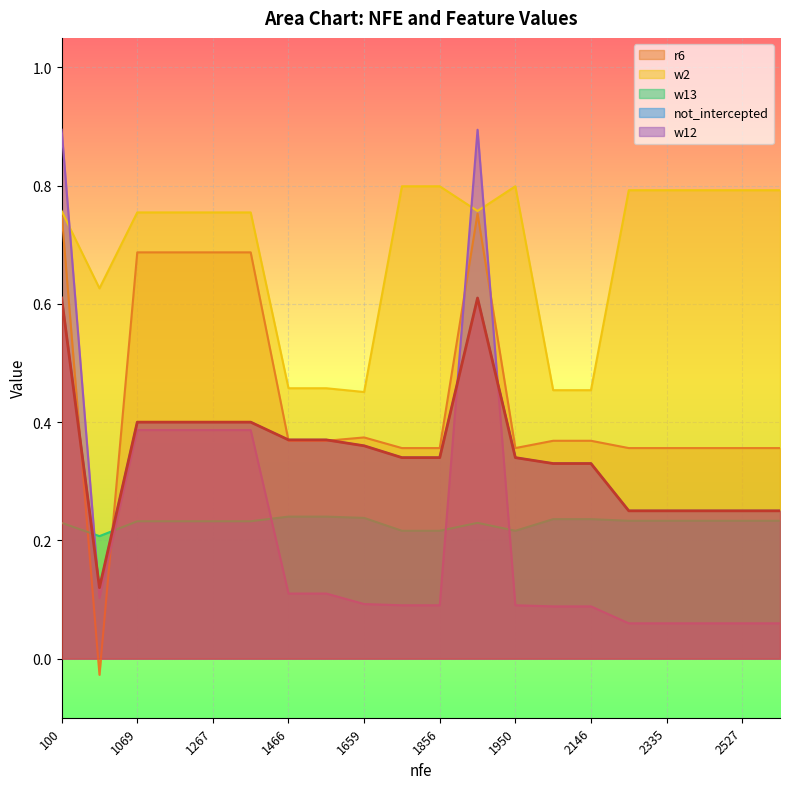

True or false: r6 and w12 intersect in this chart.

True